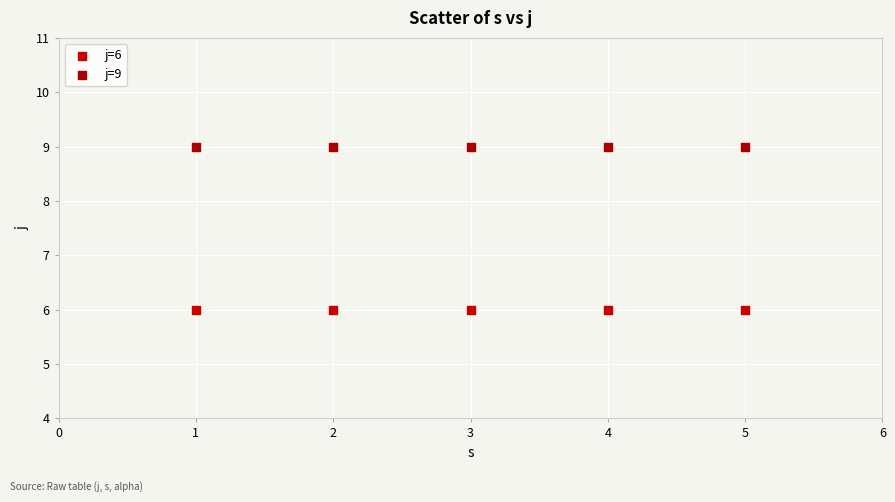

What are all the series names shown in the legend?

j=6, j=9